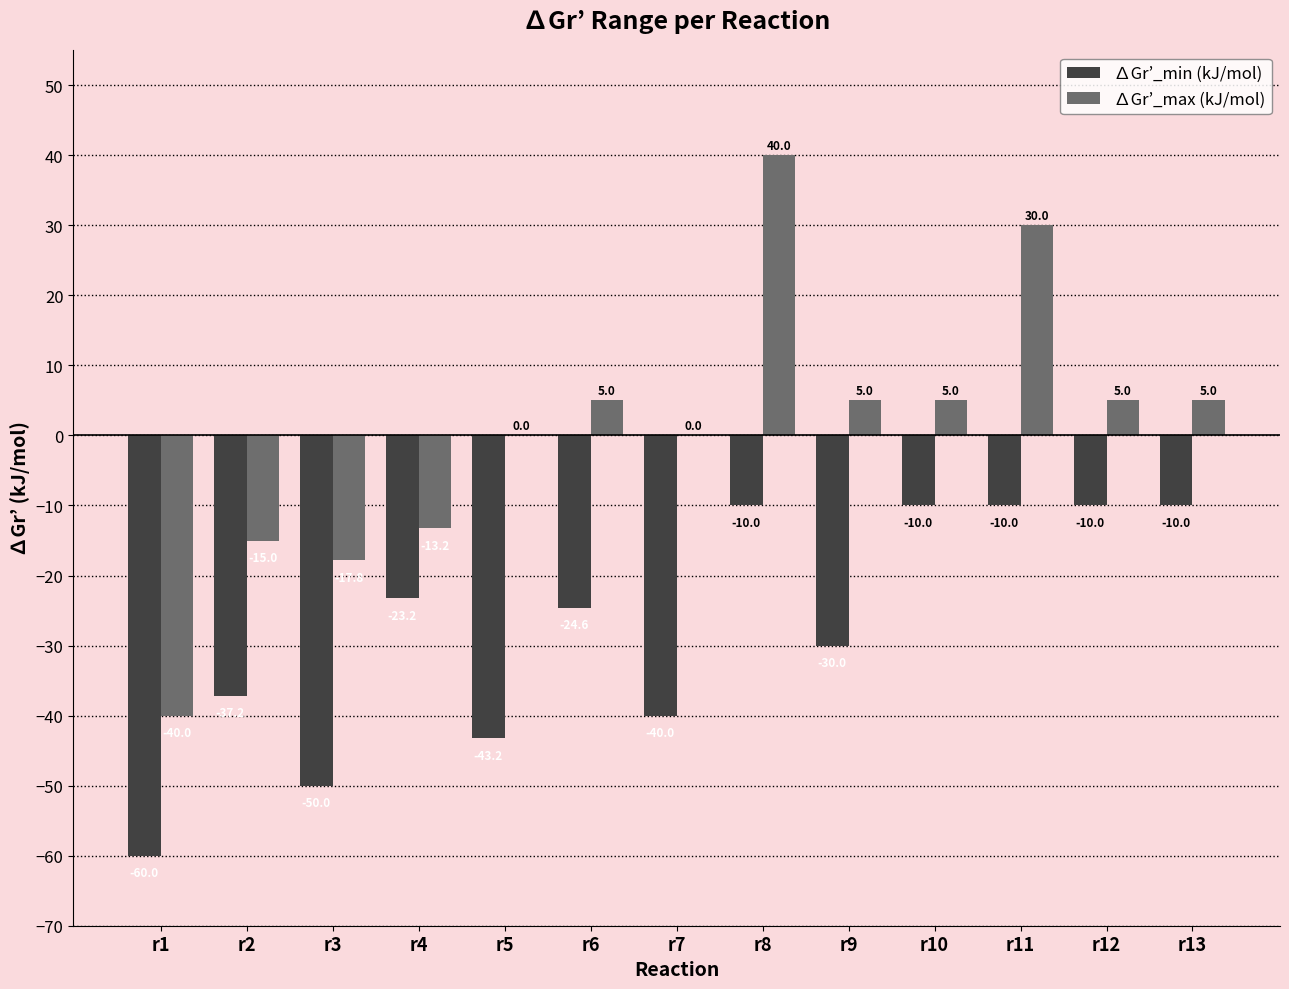

The ∆Gr’_max (kJ/mol) series shows 70.7 at r8. True or false?

False